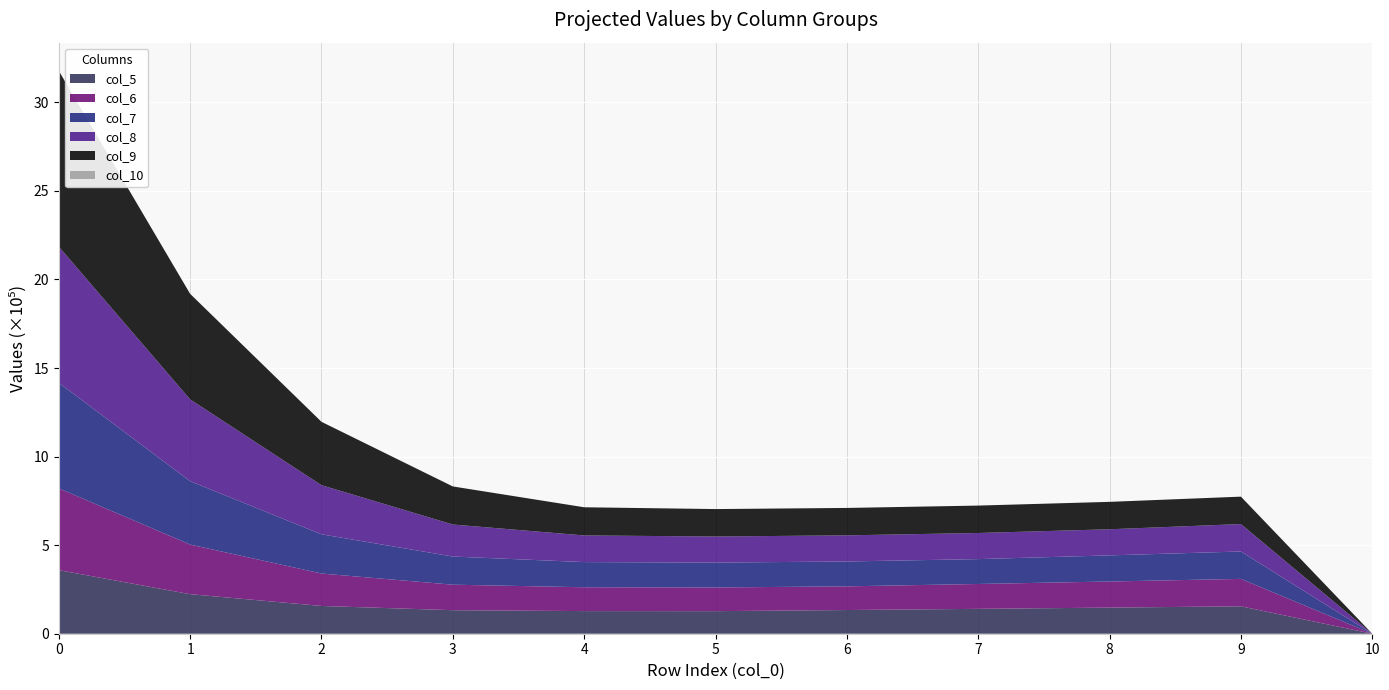

Reading left to right, transcribe all the data shown in this chart.

col_5: 0=358915.7	1=223299.5	2=156761.3	3=132834.1	4=127760.5	5=127397.4	6=133753.9	7=140427.5	8=147434.2	9=154790.4	10=0.0
col_6: 0=461817.7	1=280117.0	2=183127.0	3=143989.3	4=134603.3	5=133753.9	6=133753.9	7=140427.5	8=147434.2	9=154790.4	10=0.0
col_7: 0=595958.0	1=357870.1	2=221417.6	3=159052.8	4=142114.1	5=140427.5	6=140427.5	7=140427.5	8=147434.2	9=154790.4	10=0.0
col_8: 0=769060.9	1=461817.7	2=277319.5	3=180754.2	4=150381.0	5=147434.2	6=147434.2	7=147434.2	8=147434.2	9=154790.4	10=0.0
col_9: 0=992443.6	1=595958.0	2=357870.1	3=214899.4	4=159104.4	5=154790.4	6=154790.4	7=154790.4	8=154790.4	9=154790.4	10=0.0
col_10: 0=0.0	1=0.0	2=0.0	3=0.0	4=0.0	5=0.0	6=0.0	7=0.0	8=0.0	9=0.0	10=0.0